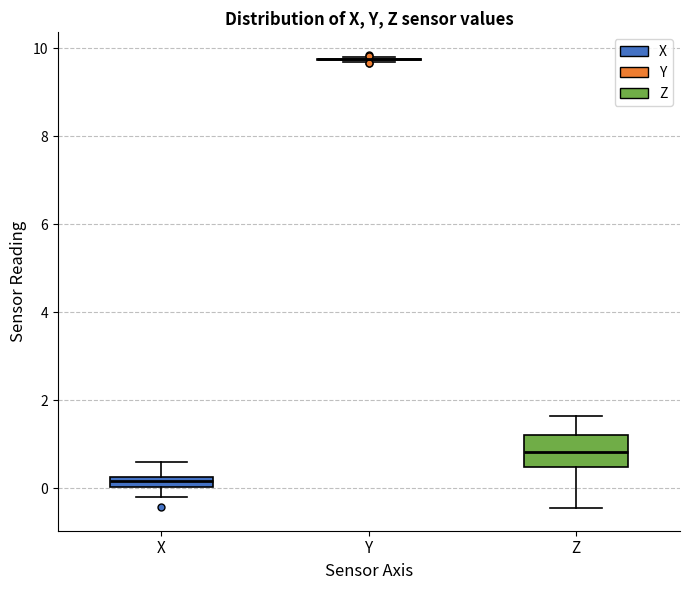

Which box is the tallest, from its lower edge to its upper edge?

Z